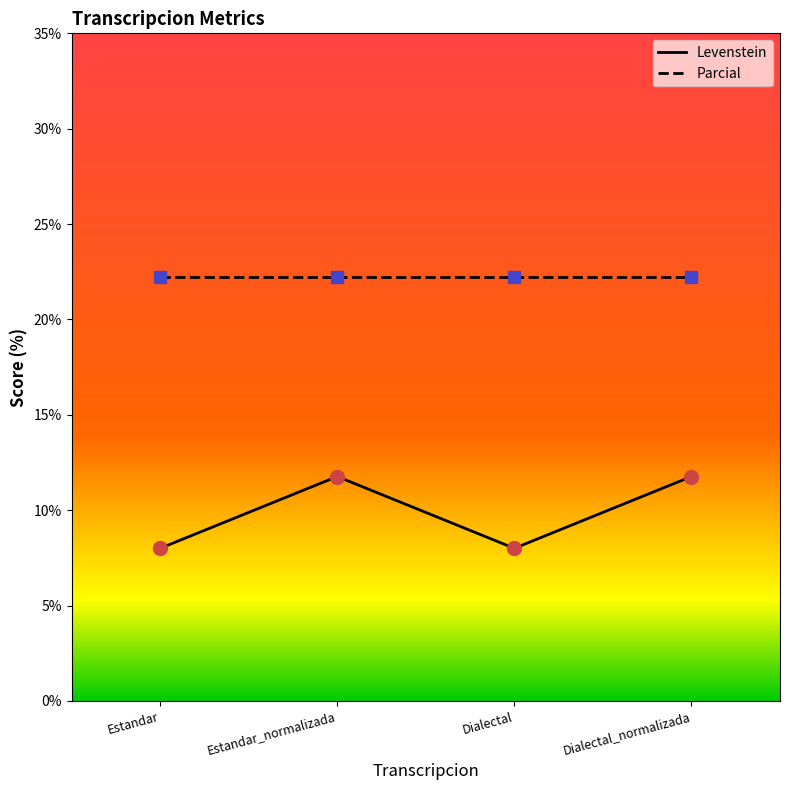

Reading left to right, transcribe all the data shown in this chart.

Levenstein: 8.0	11.8	8.0	11.8
Parcial: 22.2	22.2	22.2	22.2